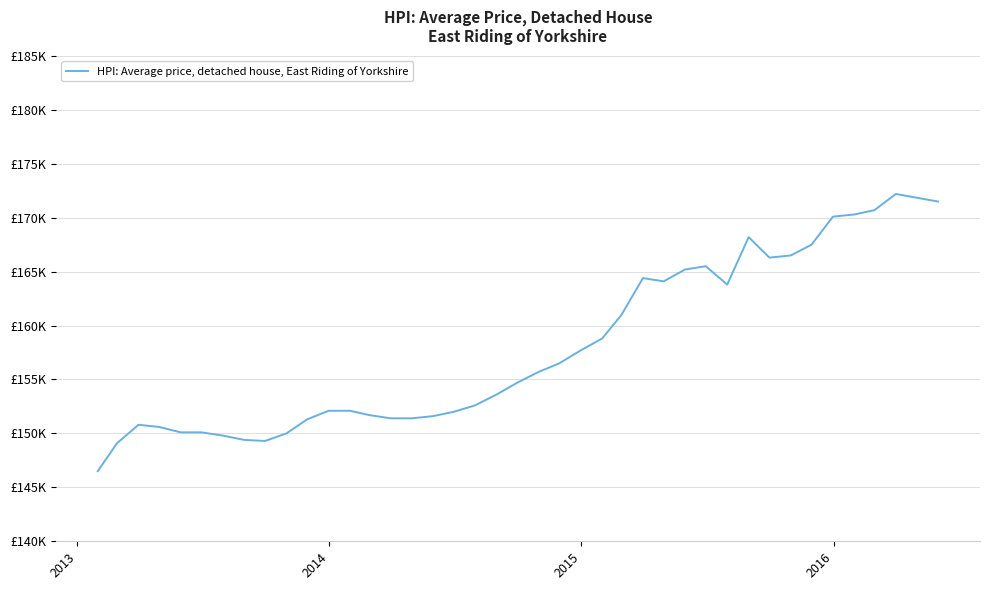

Does the chart display data point markers on the line(s)?

No